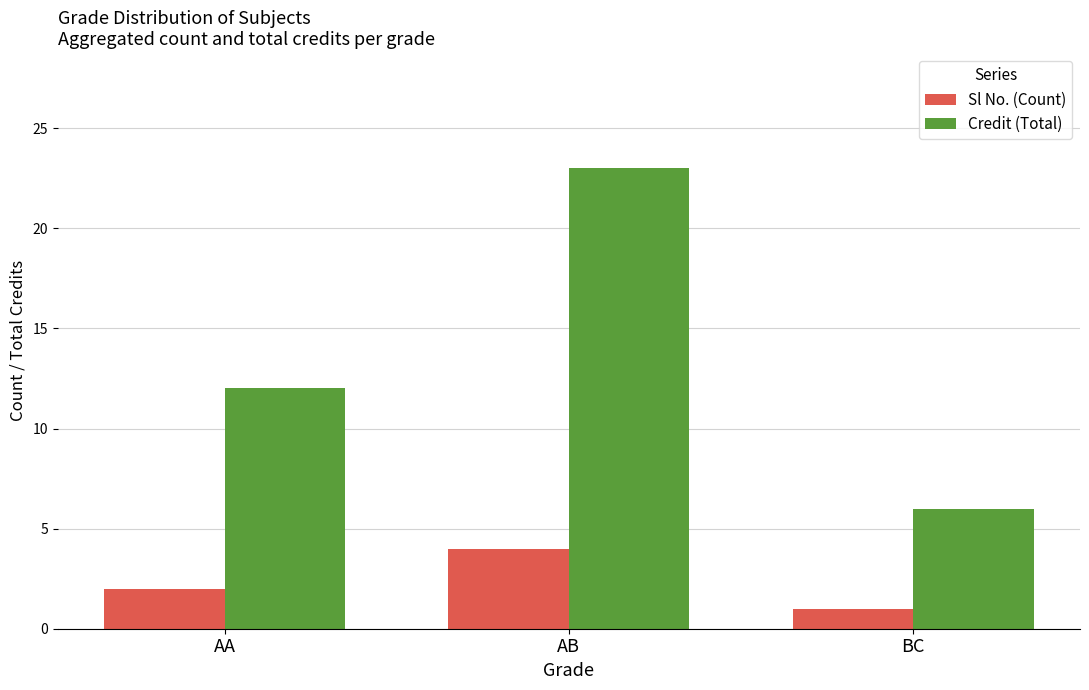

What is the sum of all Sl No. (Count) values?

7